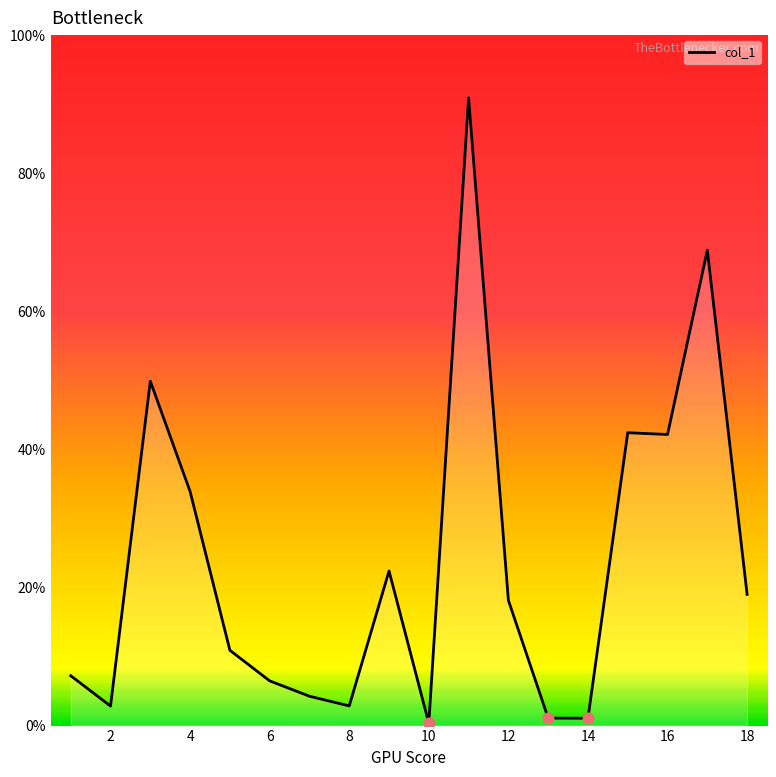

Does the chart have visible grid lines?

No